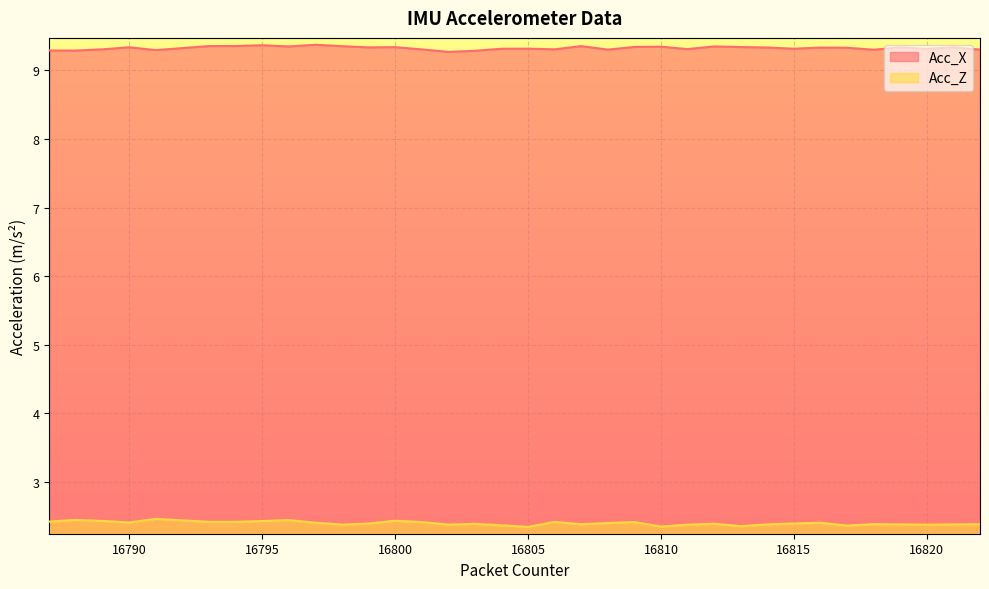

Between 16787 and 16819, which series saw the biggest shift?

Acc_X